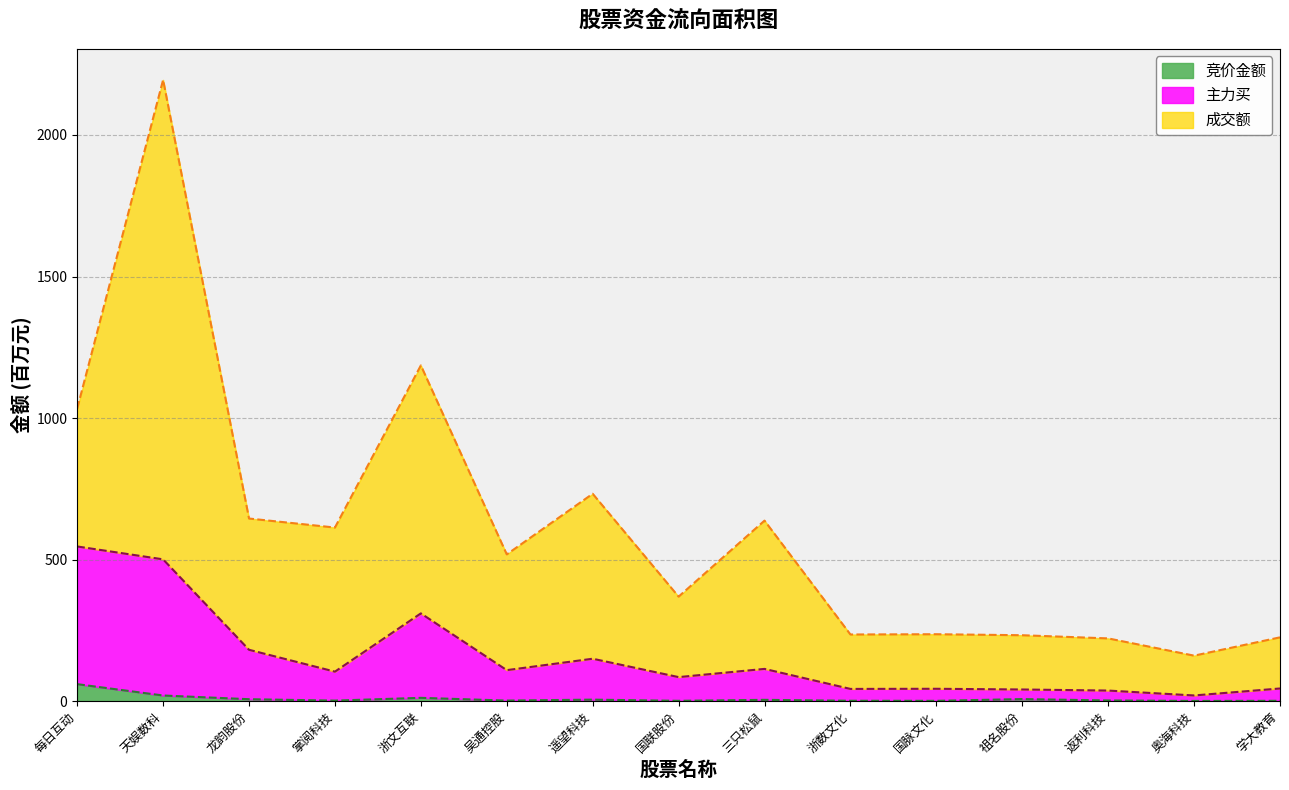

What is the difference between the 主力买 values at 浙数文化 and 学大教育?

1.6